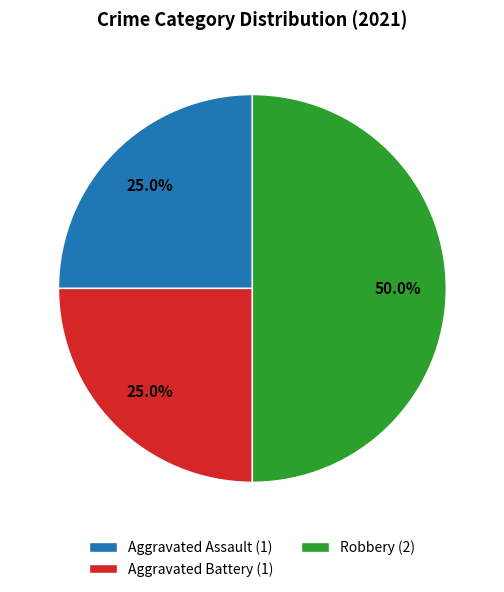

Count the number of slices in the pie.

3